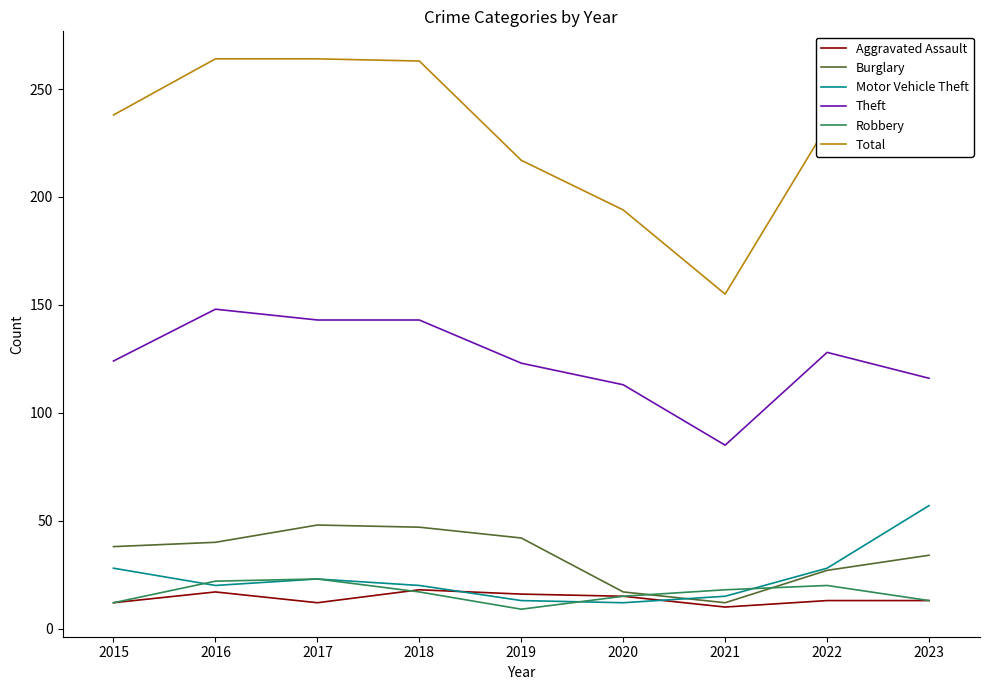

What is the maximum value shown in the chart?

264